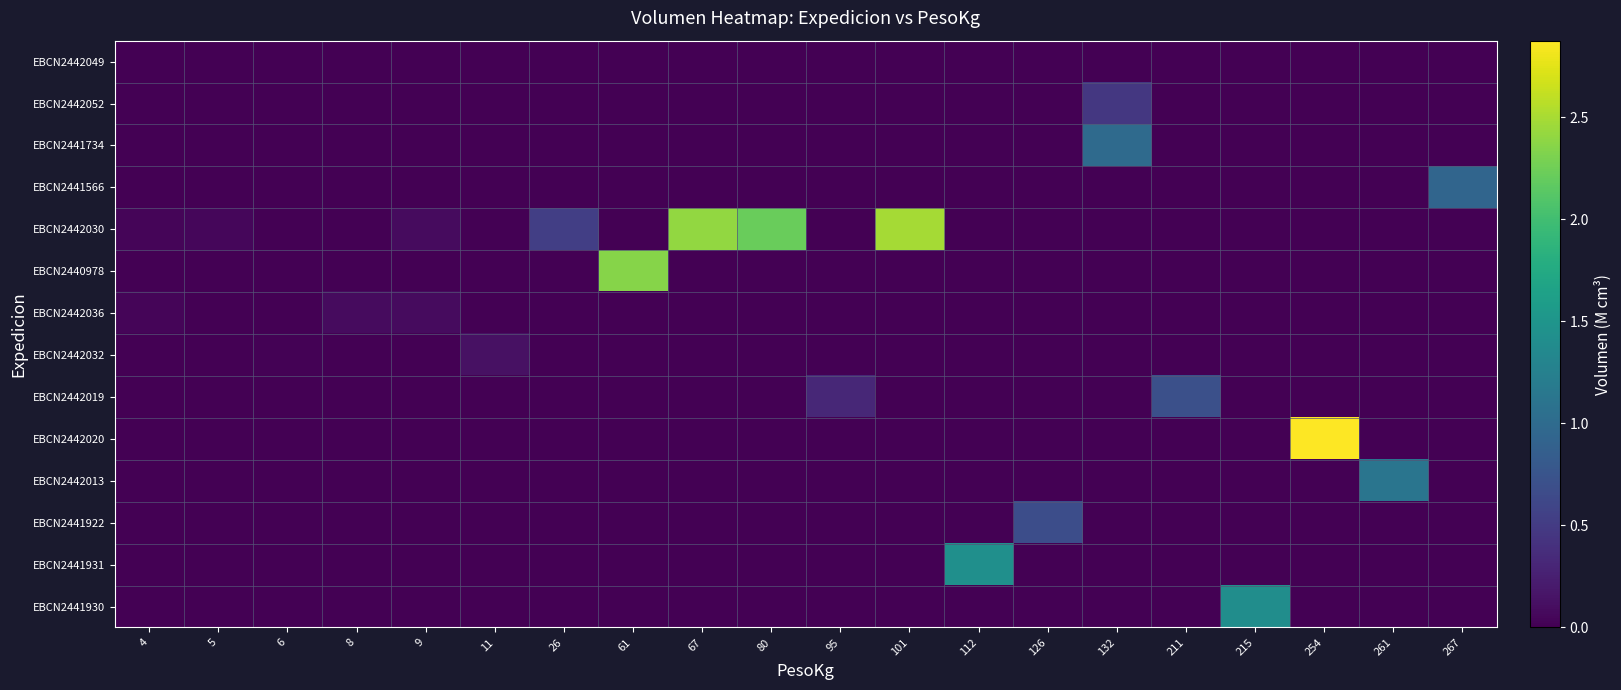

At 254, list the series in order from smallest to largest.

EBCN2442049, EBCN2442052, EBCN2441734, EBCN2441566, EBCN2442030, EBCN2440978, EBCN2442036, EBCN2442032, EBCN2442019, EBCN2442013, EBCN2441922, EBCN2441931, EBCN2441930, EBCN2442020